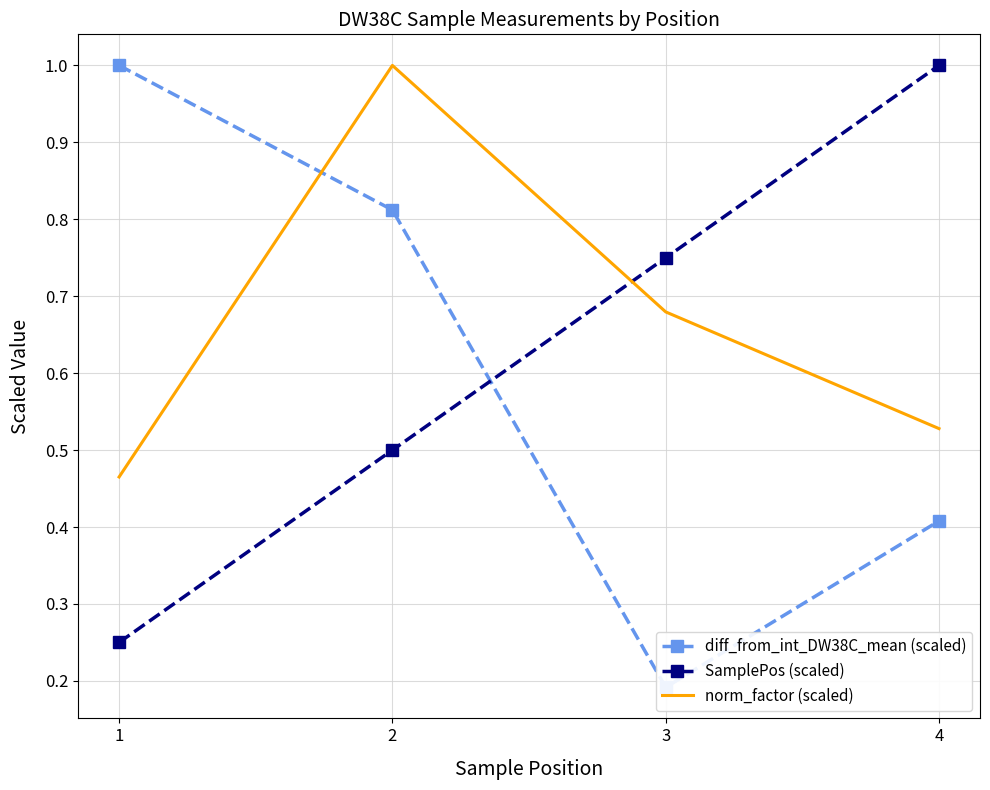

How many lines are shown in the chart?

3